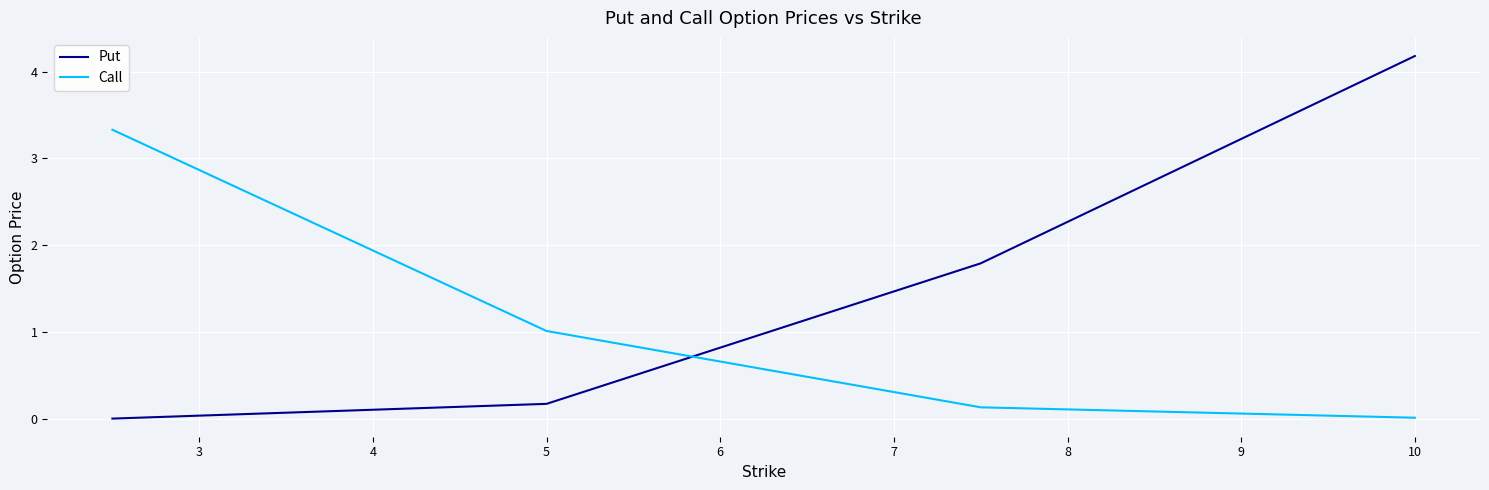

Which series has the largest total across all categories?

Put